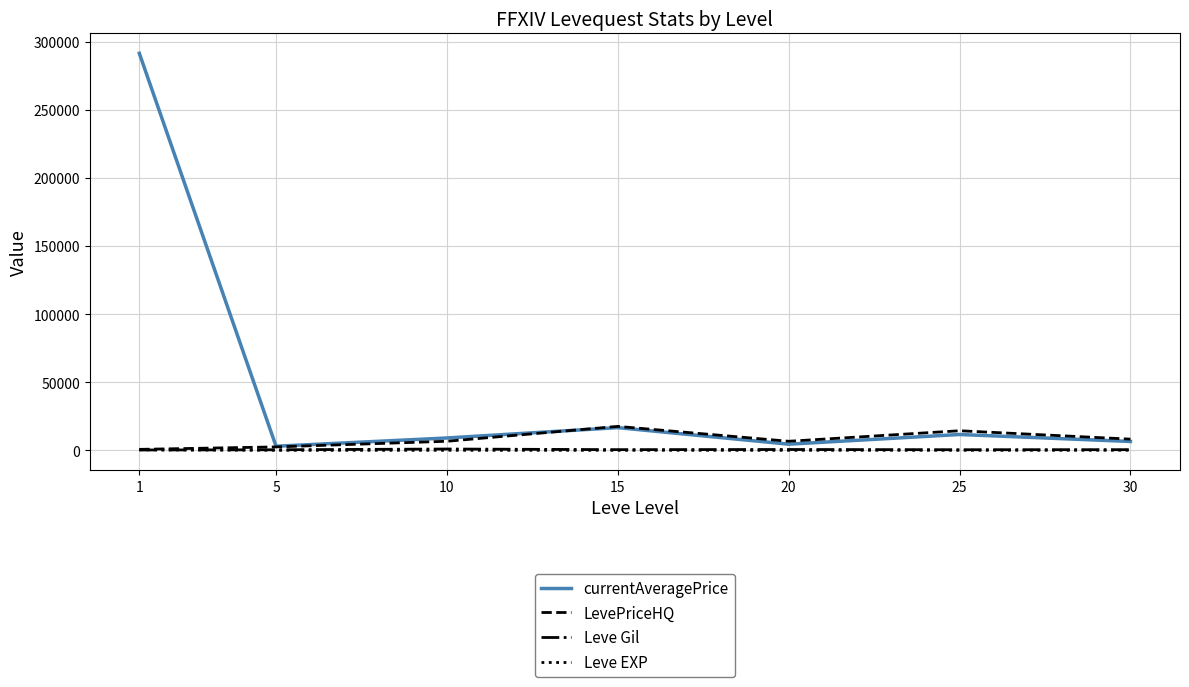

What are all the series names shown in the legend?

currentAveragePrice, LevePriceHQ, Leve Gil, Leve EXP